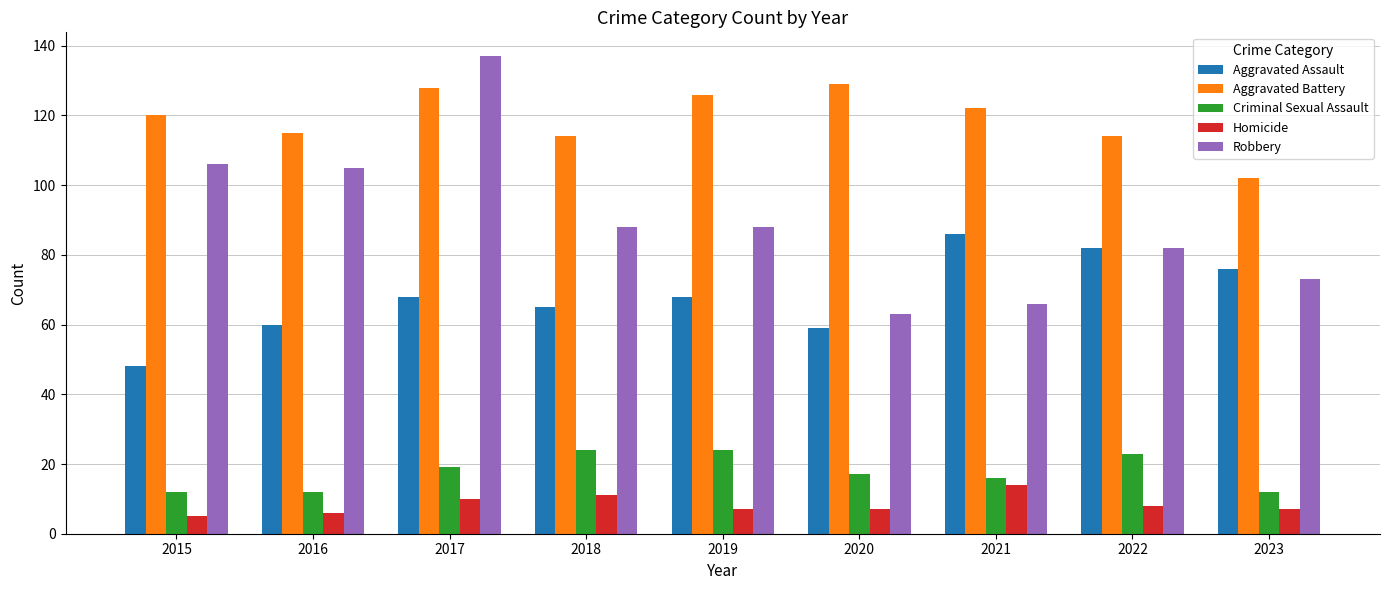

Are the bars grouped side by side (vs. stacked)?

Yes